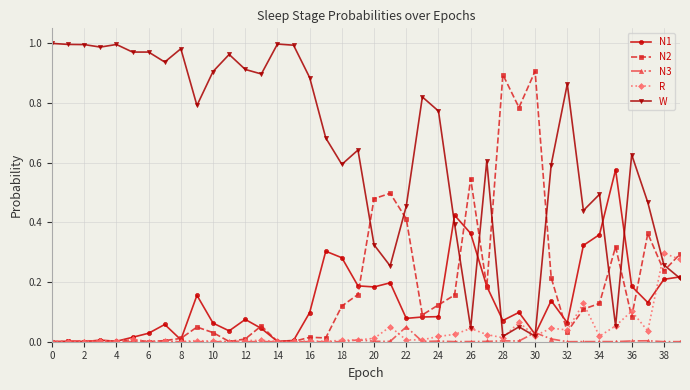

True or false: N2 and W intersect in this chart.

True